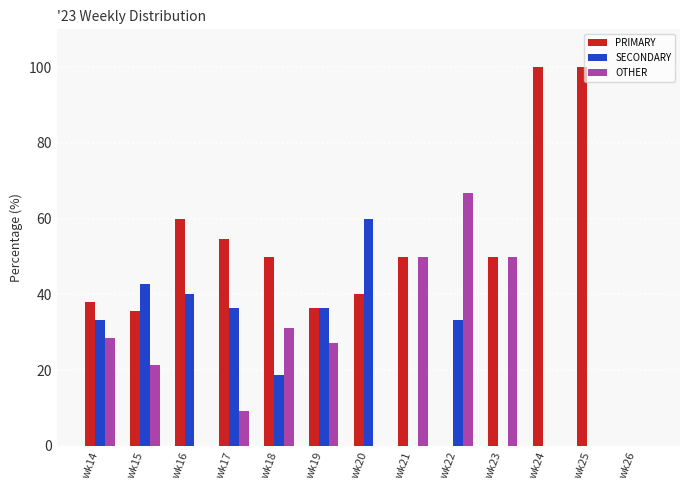

Which series has the largest range (max minus min)?

PRIMARY